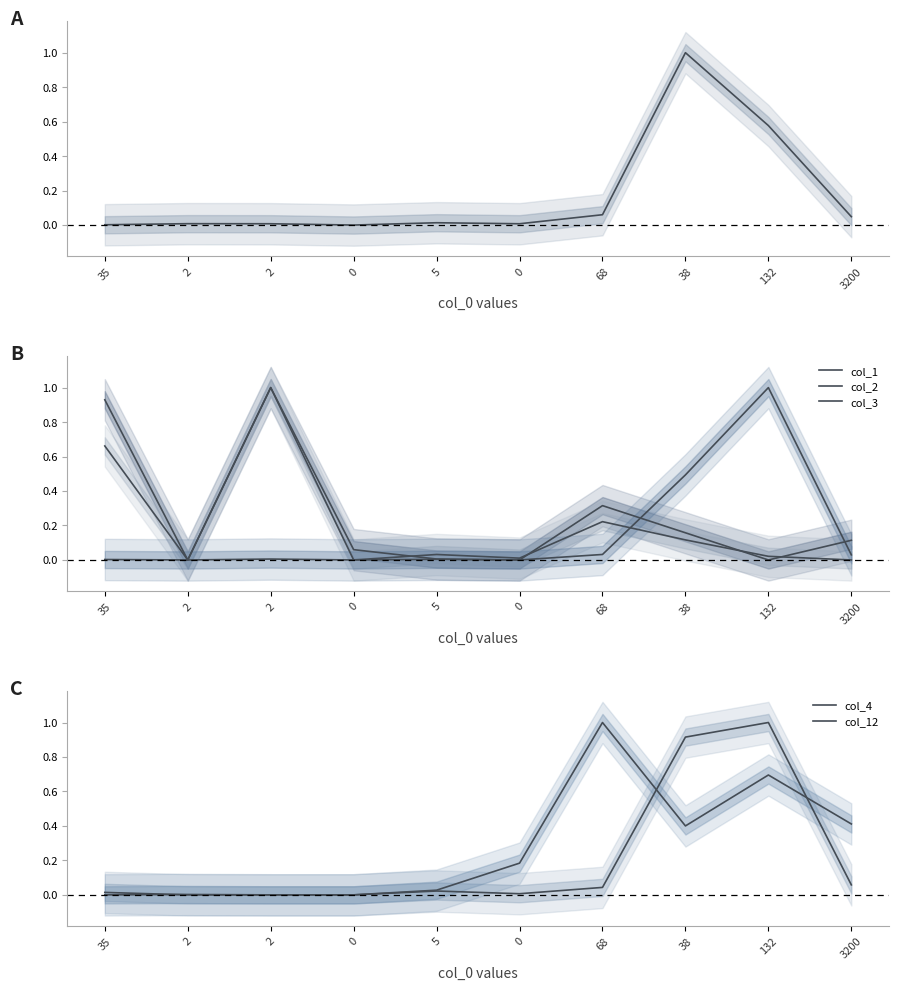

What is the difference between the col_5 values at 35 and 38?

1.0